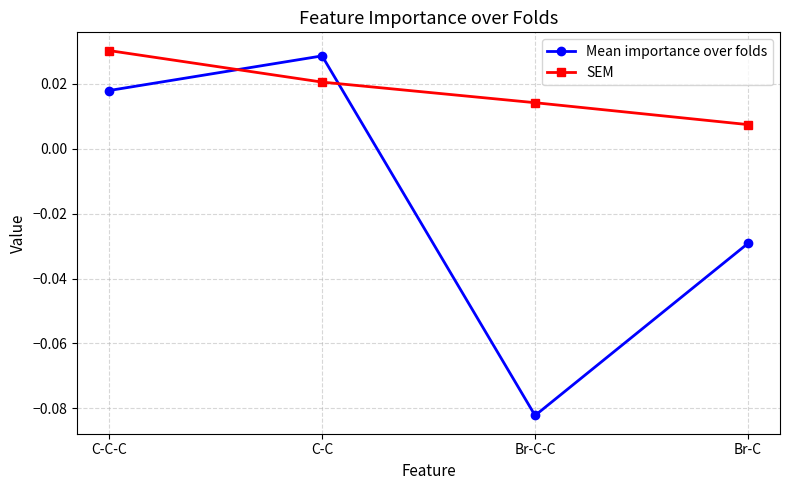

Which series has the largest total across all categories?

SEM